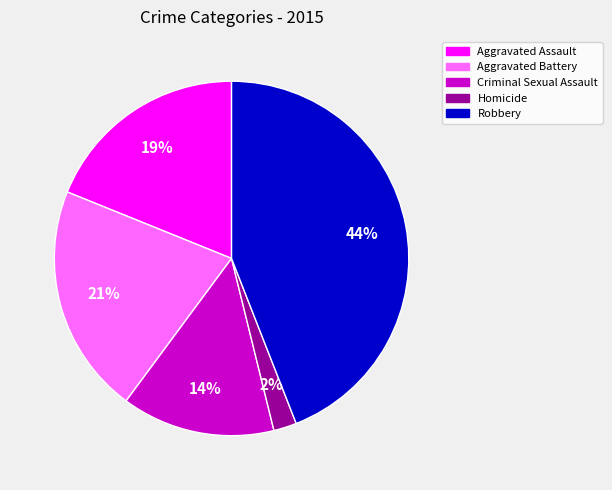

To the nearest percent, what is the difference between the largest and smallest slice percentages?

42%